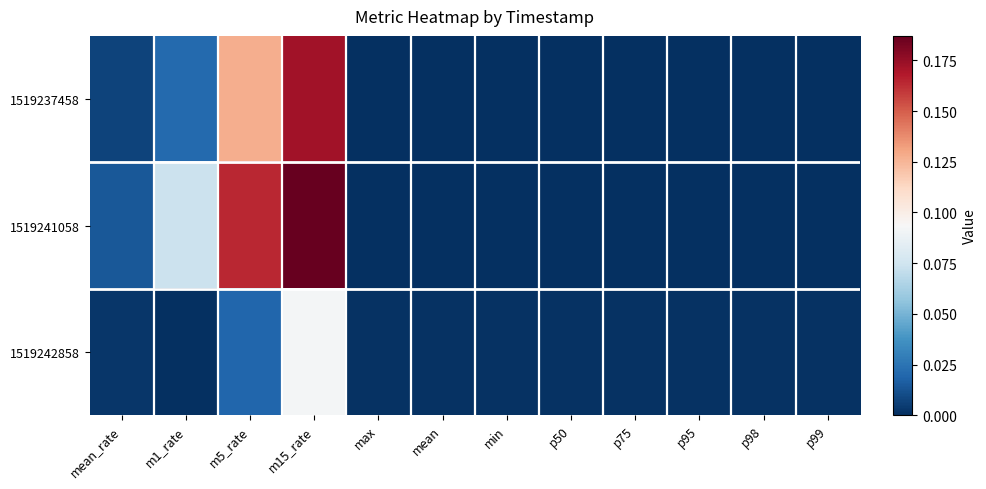

Reading right to left, what are all the values shown in this chart?

1519237458: p99=0.0	p98=0.0	p95=0.0	p75=0.0	p50=0.0	min=0.0	mean=0.0	max=0.0	m15_rate=0.2	m5_rate=0.1	m1_rate=0.0	mean_rate=0.0
1519241058: p99=0.0	p98=0.0	p95=0.0	p75=0.0	p50=0.0	min=0.0	mean=0.0	max=0.0	m15_rate=0.2	m5_rate=0.2	m1_rate=0.1	mean_rate=0.0
1519242858: p99=0.0	p98=0.0	p95=0.0	p75=0.0	p50=0.0	min=0.0	mean=0.0	max=0.0	m15_rate=0.1	m5_rate=0.0	m1_rate=0.0	mean_rate=0.0